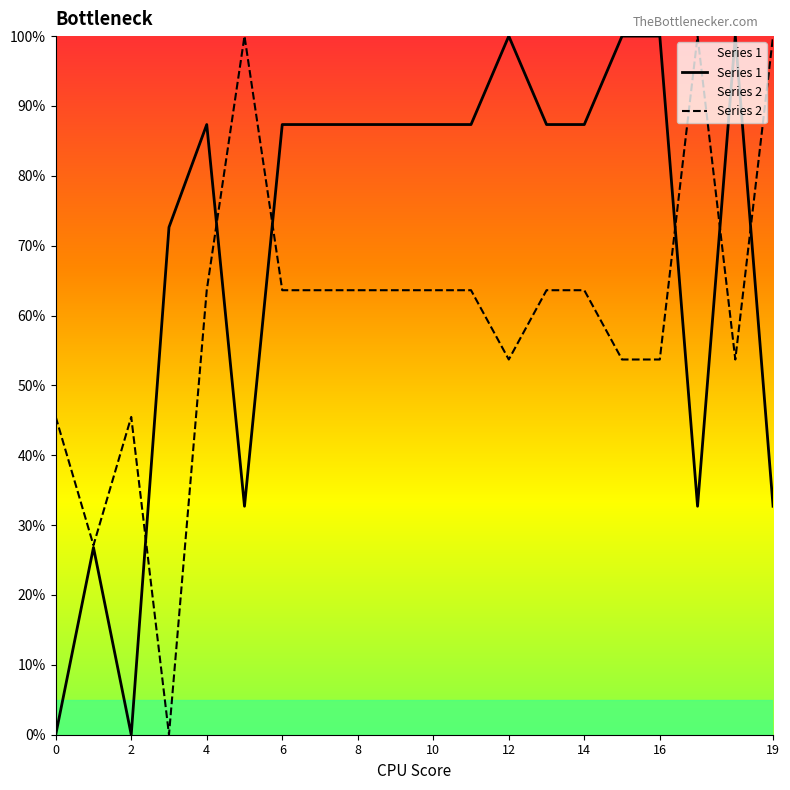

Read the Series 2 value at 10.

0.6